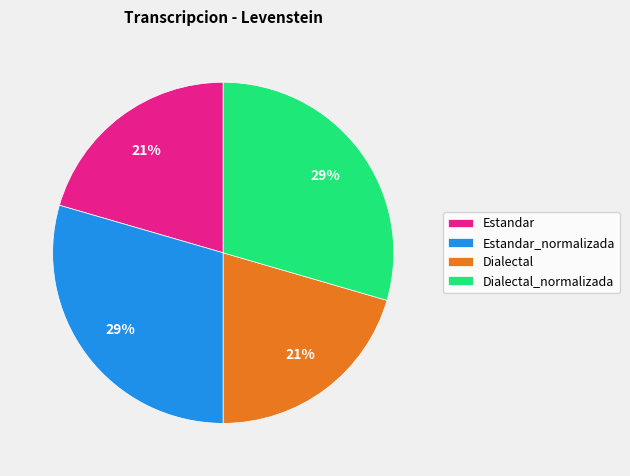

Is it true that Estandar_normalizada is 38% of the pie?

False